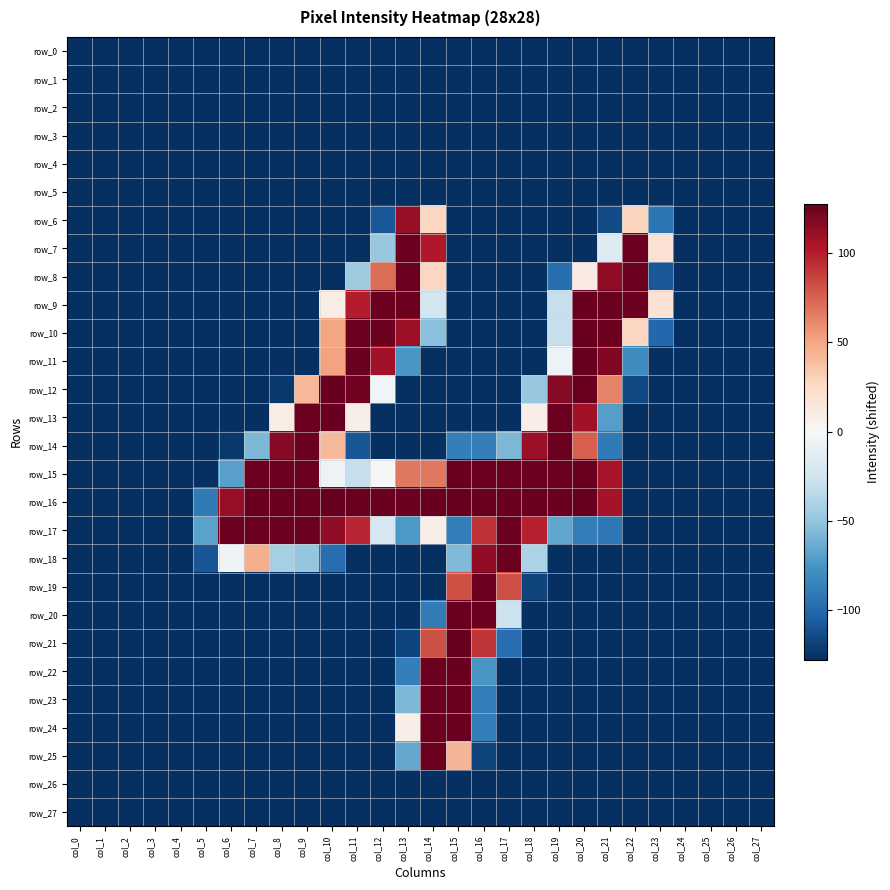

What is the spread (max minus min) of values at col_7?

254.0